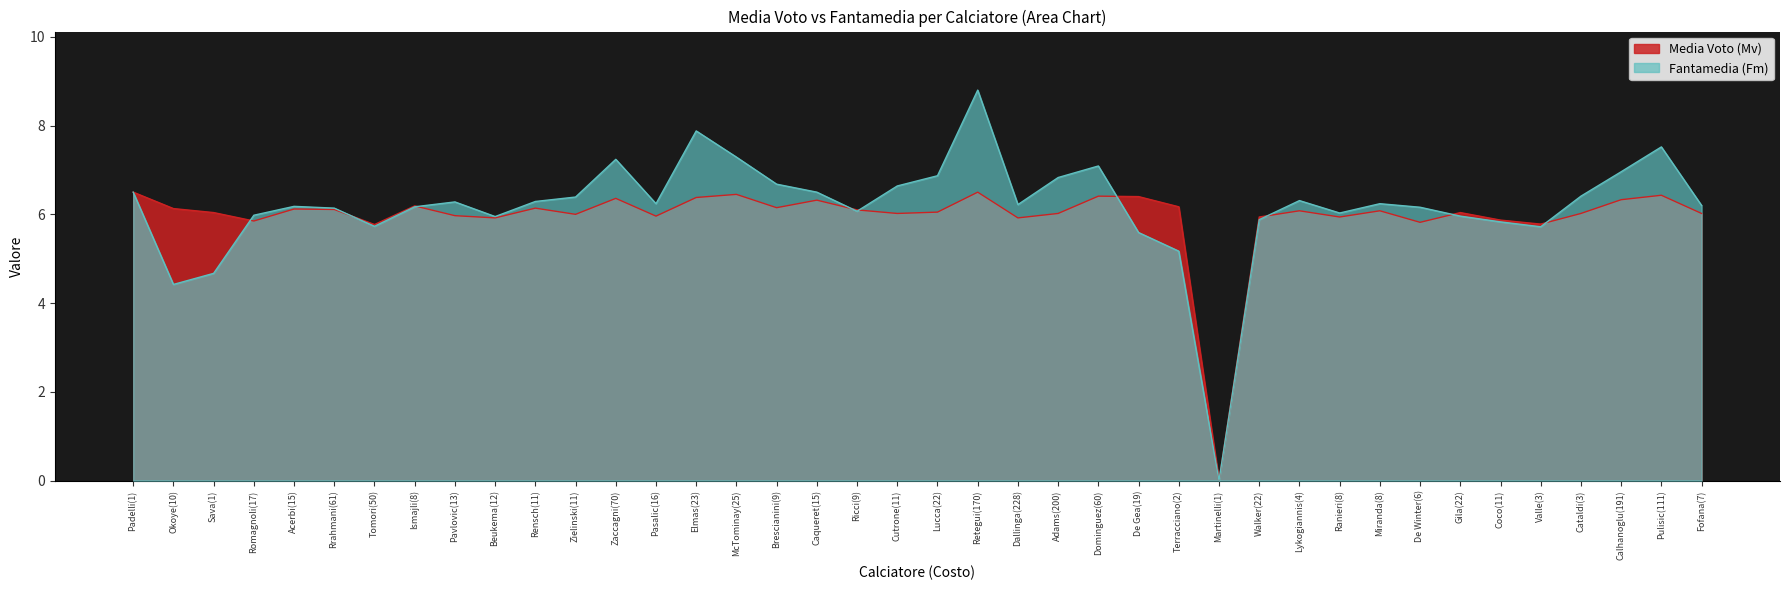

In Mv, how many points are higher than both neighbors (excluding endpoints)?

12